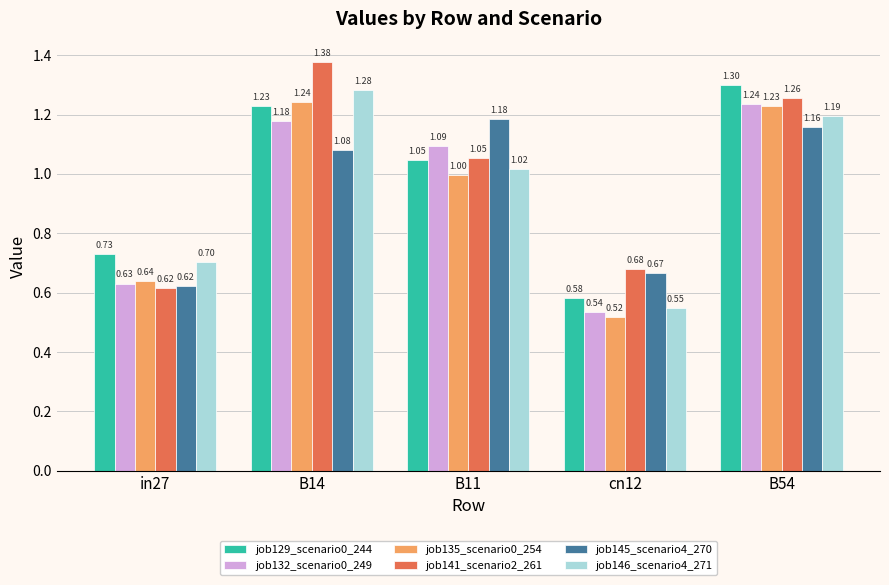

At B14, list the series in order from largest to smallest.

job141_scenario2_261, job146_scenario4_271, job135_scenario0_254, job129_scenario0_244, job132_scenario0_249, job145_scenario4_270